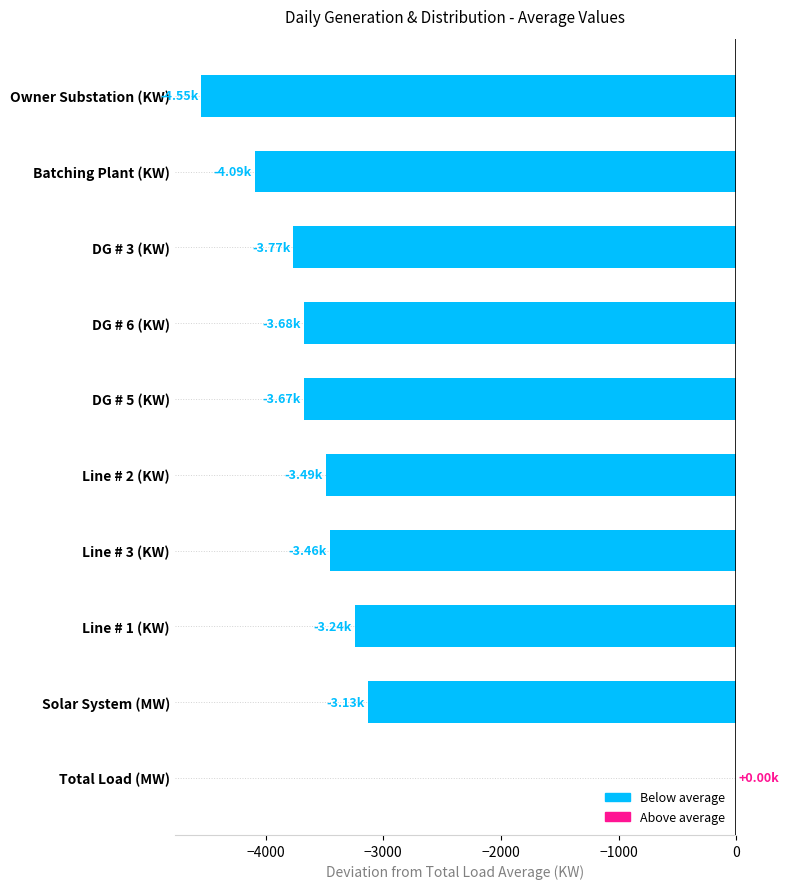

What is the sum of all values?

-33074.1